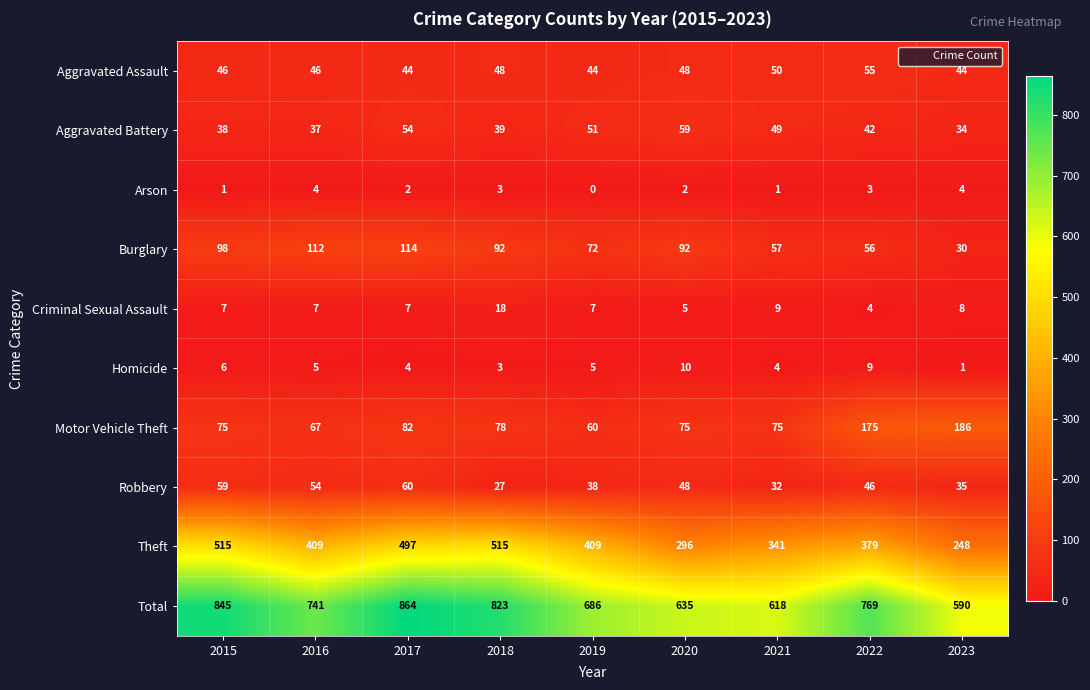

At which category is the sum across all series the highest?

2017